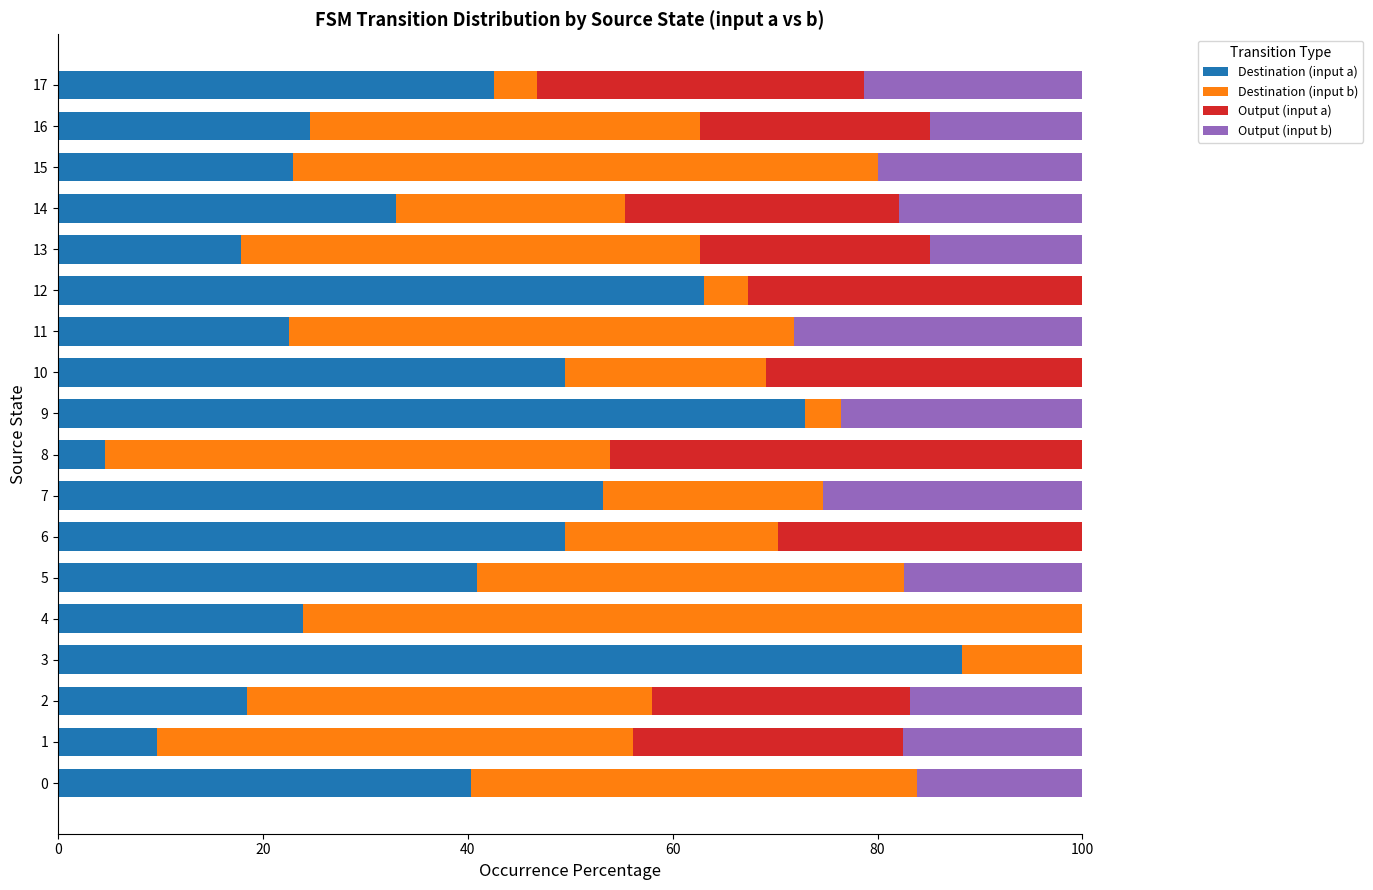

What is the sum of the Destination (input a) values at 2 and 0?

58.8